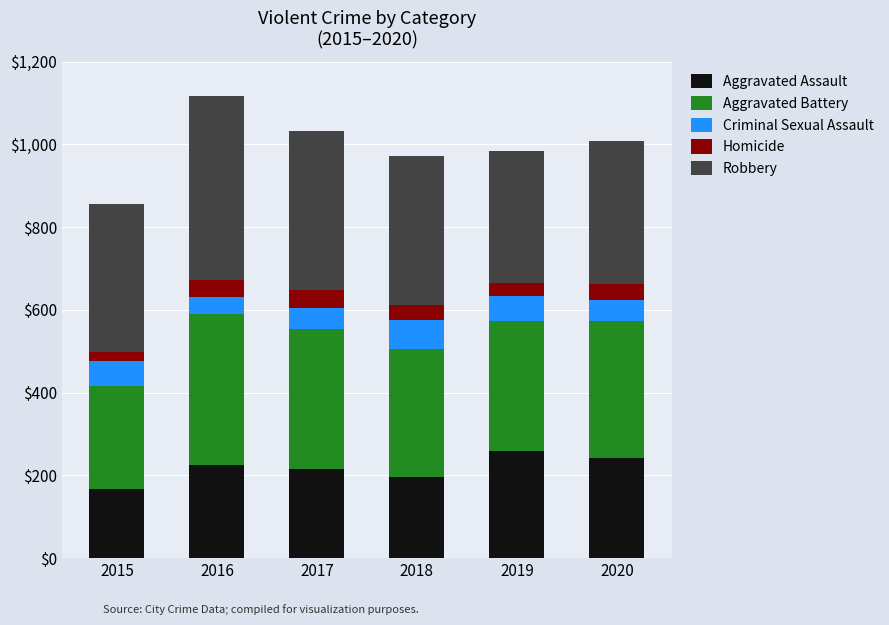

What is the highest value of the Aggravated Assault series?

260